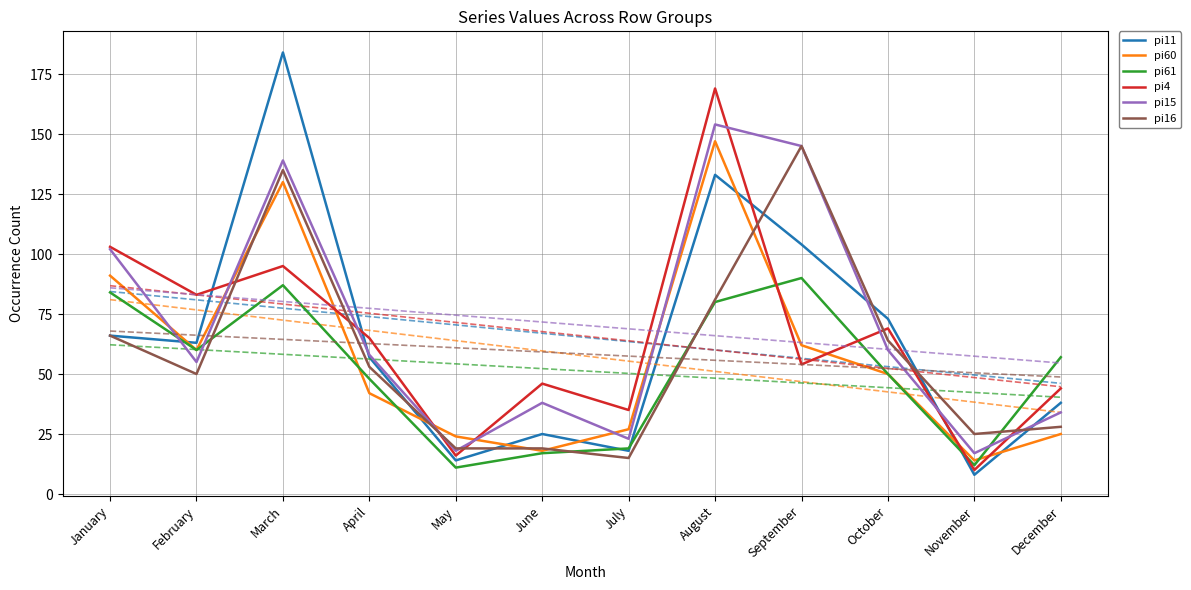

Does the chart display data point markers on the line(s)?

No